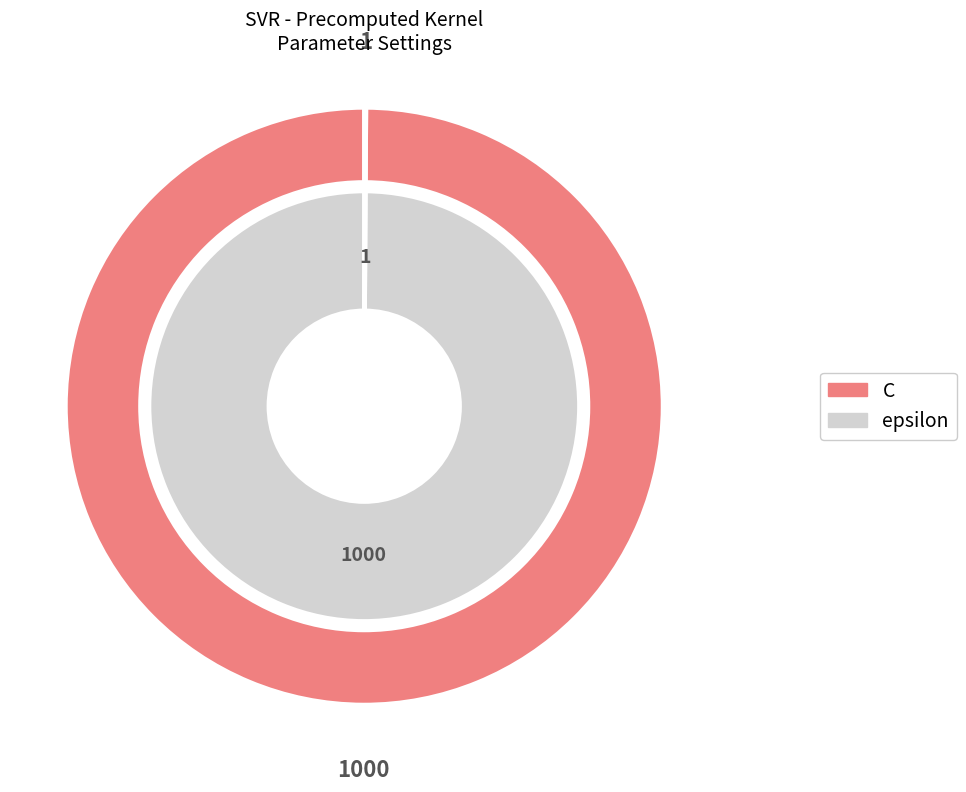

To the nearest percent, what percentage of the pie is C?

100%